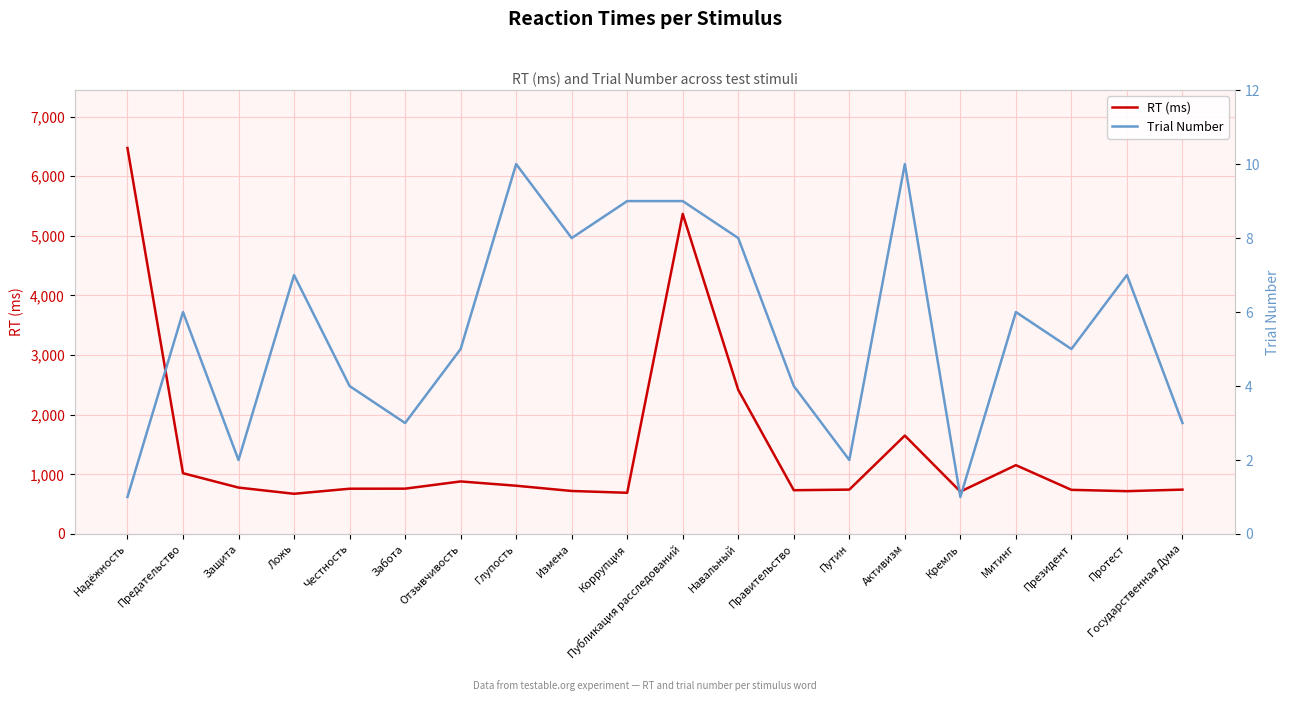

Is the value of RT (ms) at Глупость greater than the value of Trial Number at Публикация расследований?

Yes